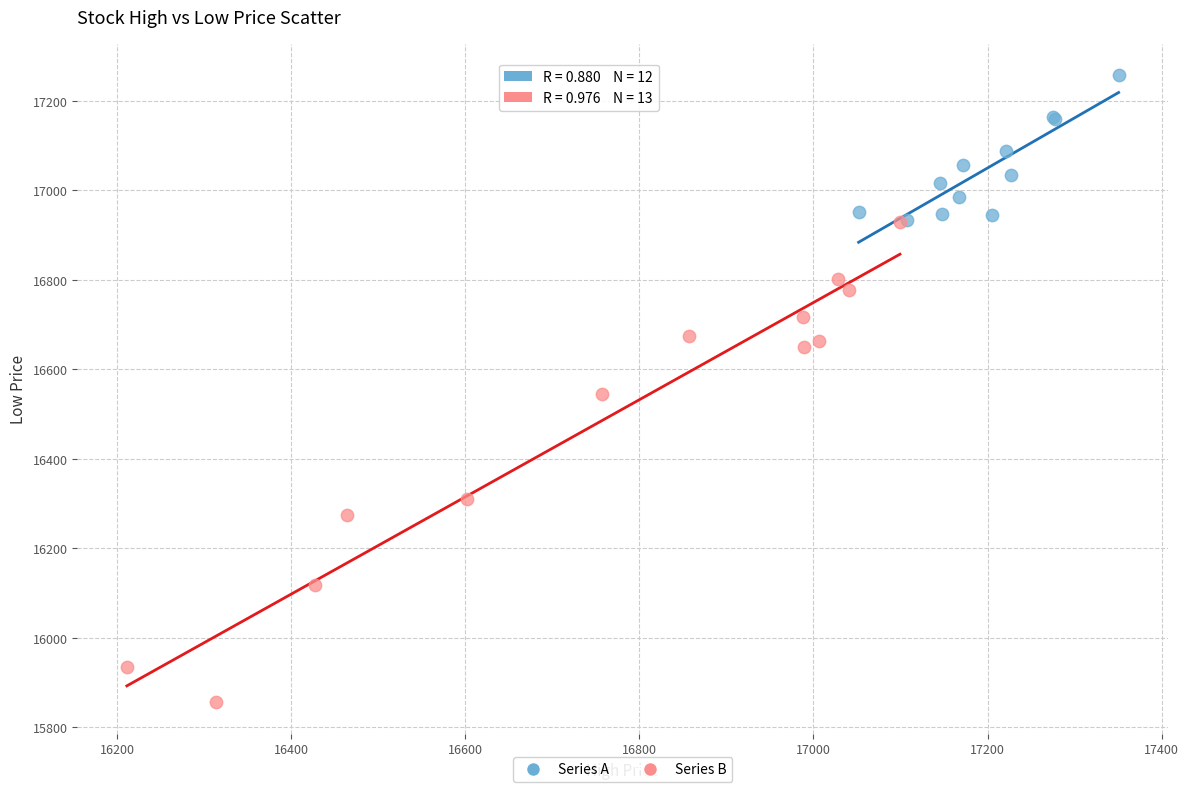

Which series has the largest Y range (max minus min)?

Series B